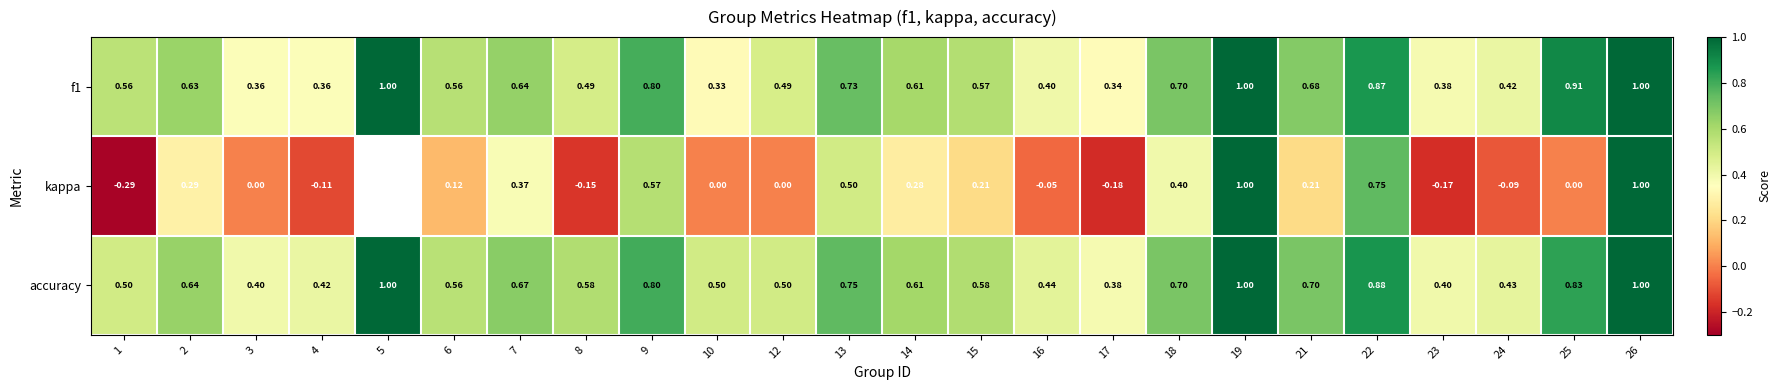

Count the f1 values in the range 0 to 1.

24